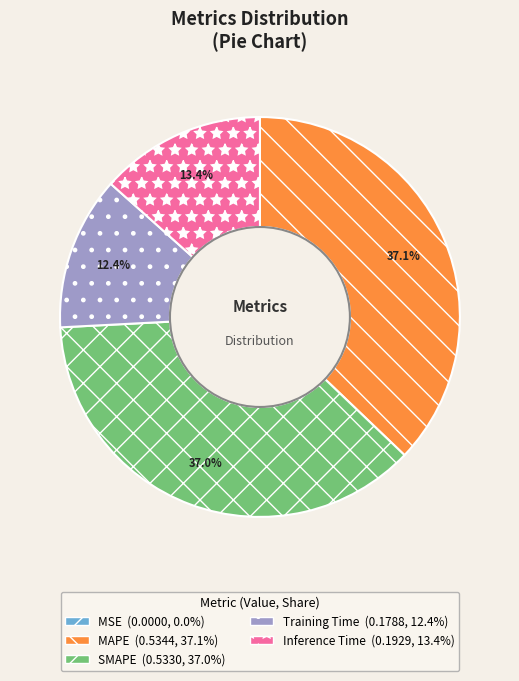

Between SMAPE and Training Time, which is larger?

SMAPE